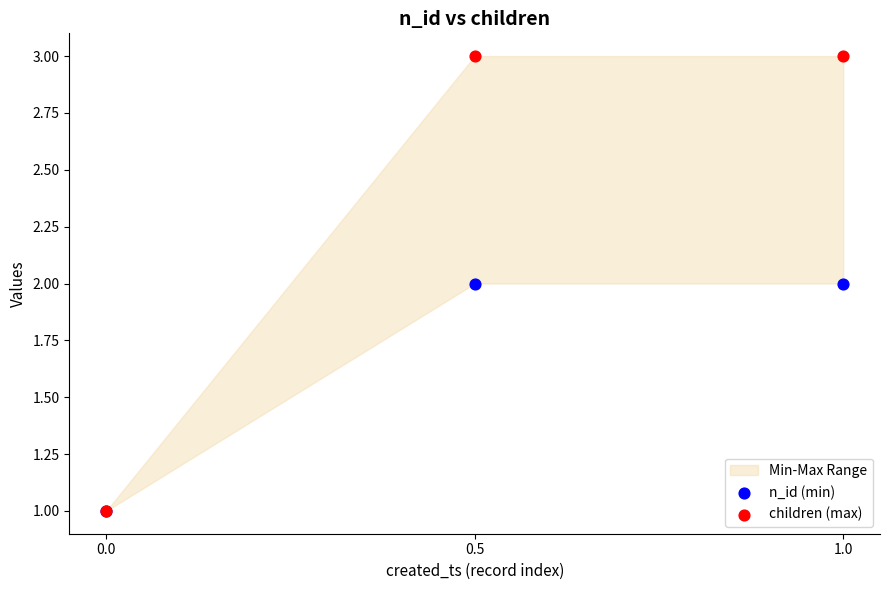

Which series reaches the maximum Y coordinate?

children (max)